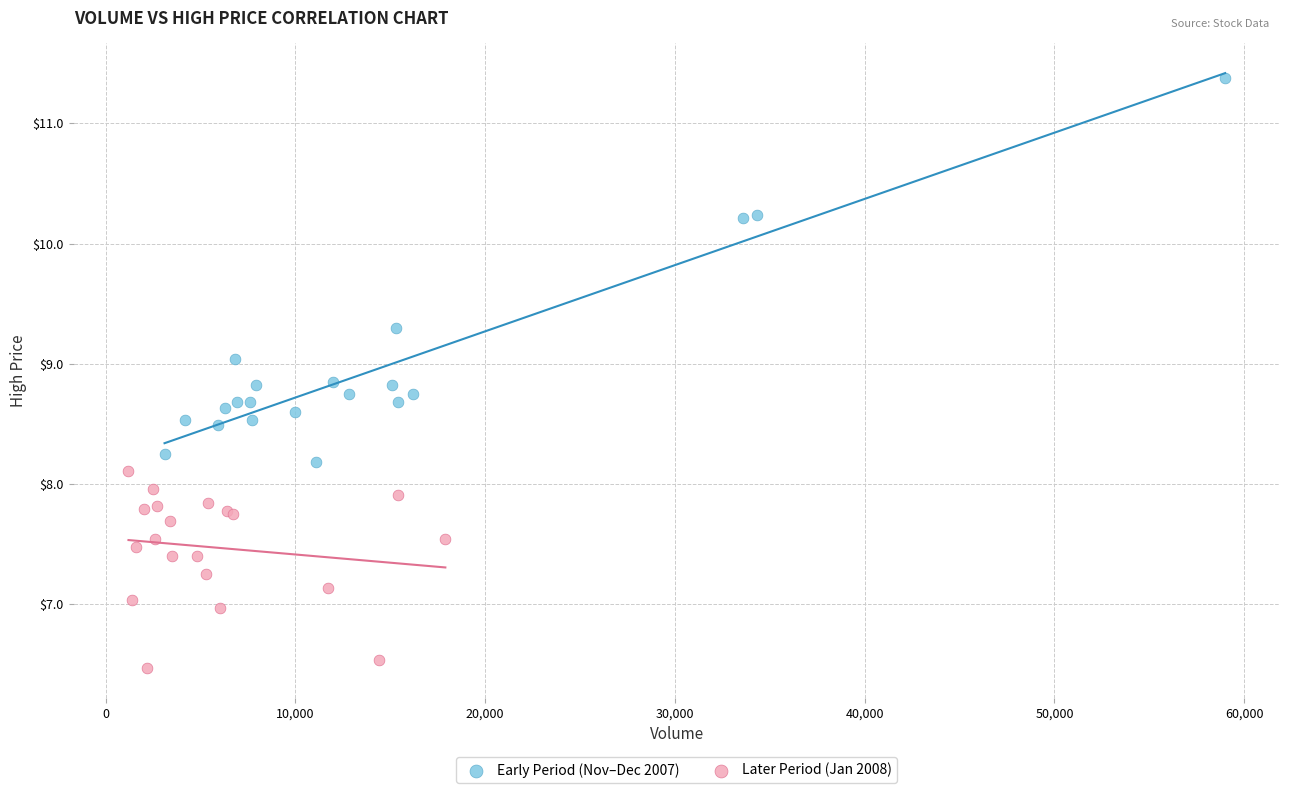

Which series reaches the maximum Y coordinate?

Early Period (Nov–Dec 2007)